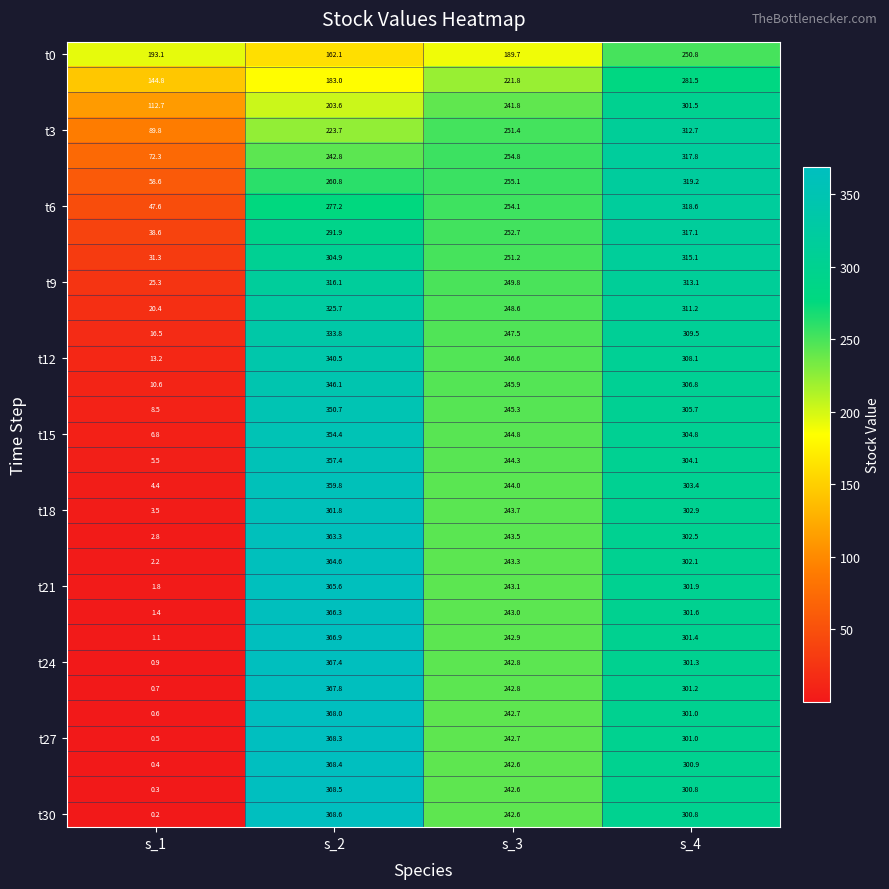

What is the total value across all series at s_1?

916.4